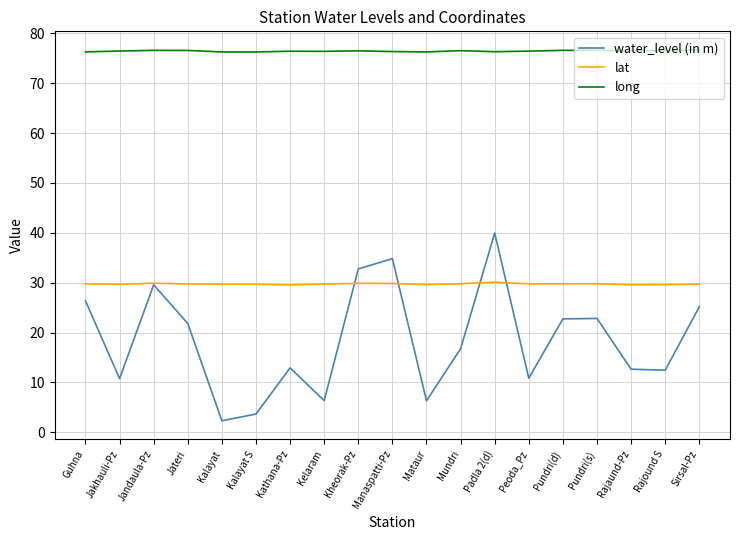

What is the maximum value shown in the chart?

76.7